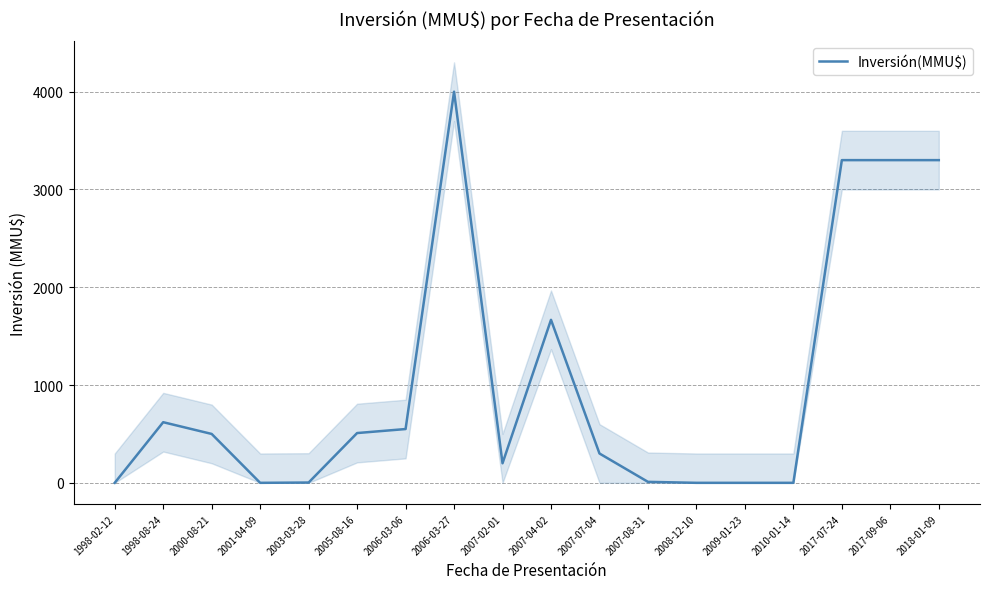

How many series are shown in this chart?

1